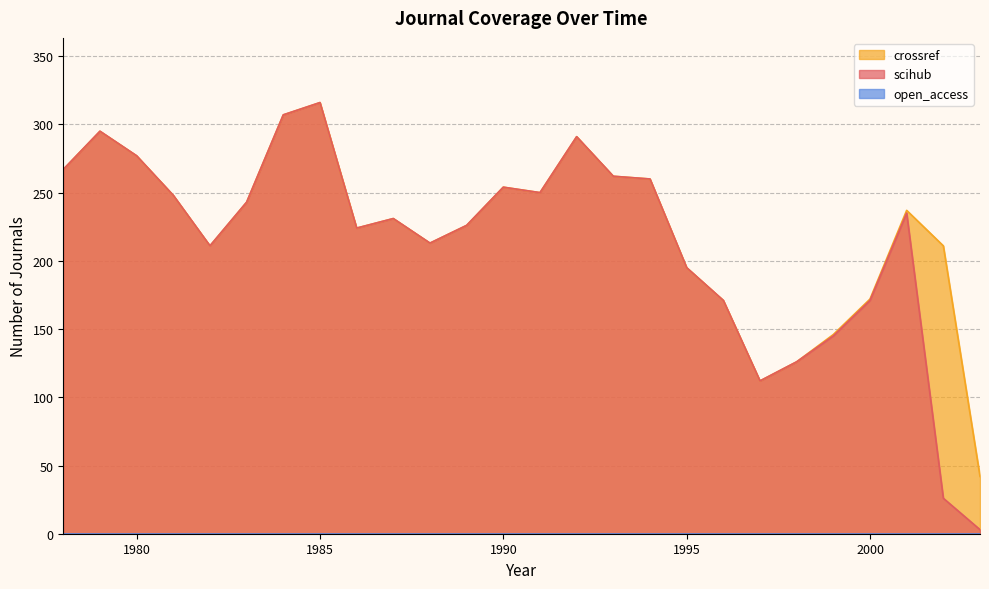

Which series has the largest total across all categories?

crossref